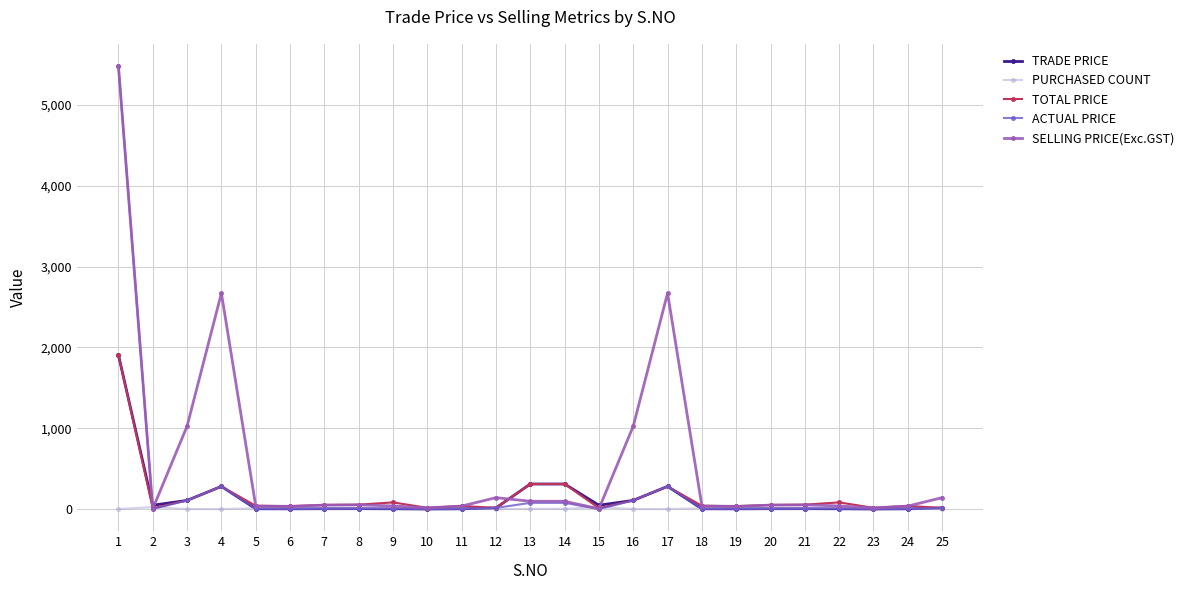

What is the difference between the second highest and minimum values in the PURCHASED COUNT series?

24.0